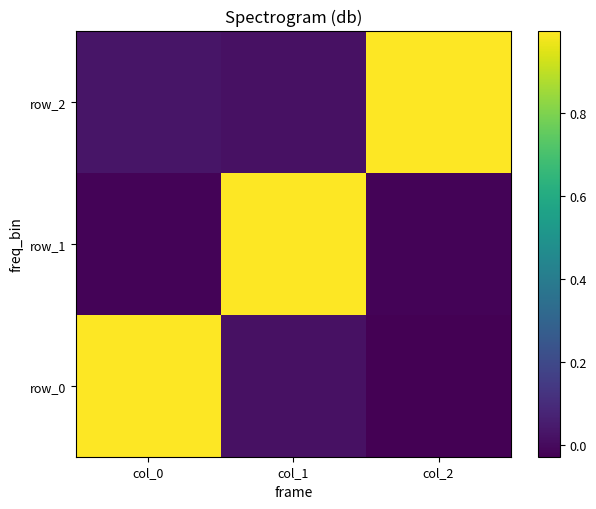

How many series are shown in this chart?

3